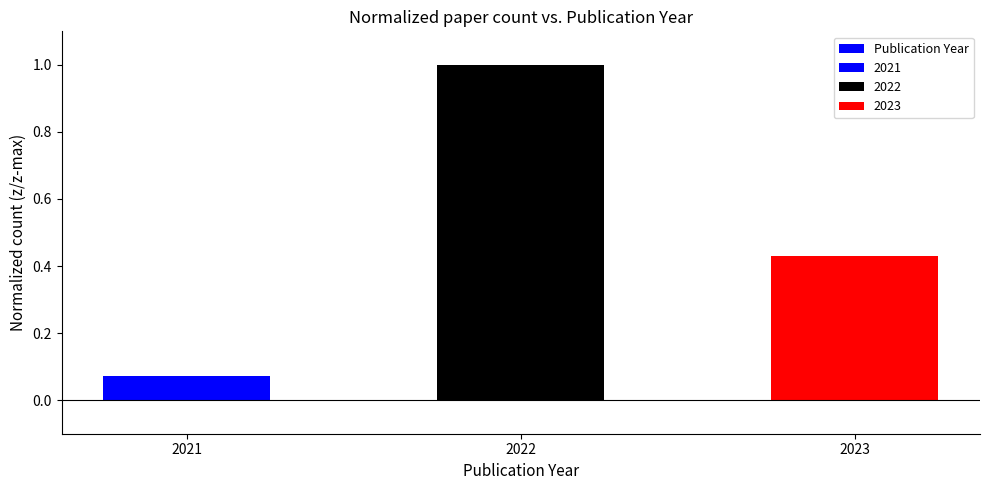

Which has a higher value, 2022 or 2023?

2022